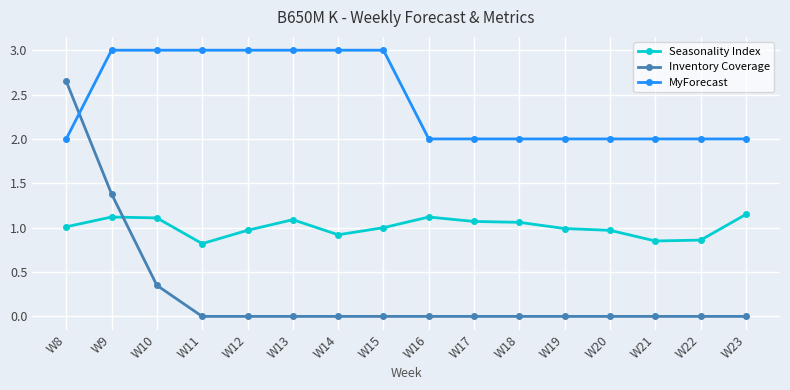

What is the sum of the MyForecast values at W20 and W14?

5.0